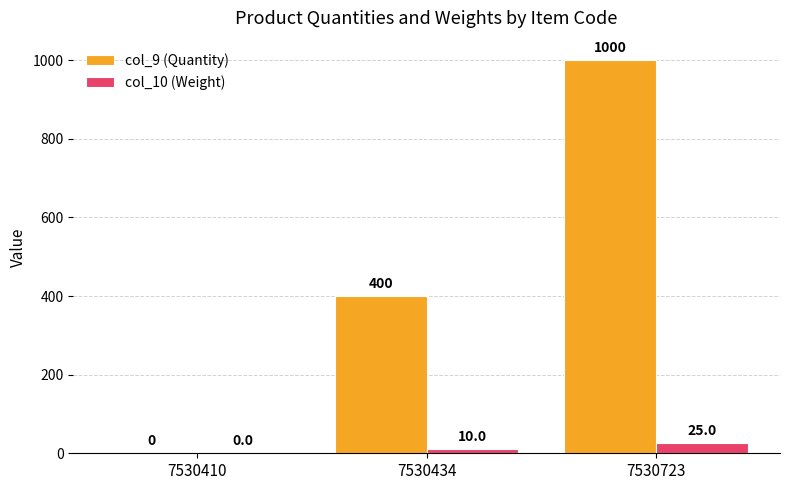

What is the average value of the col_9 (Quantity) series?

467